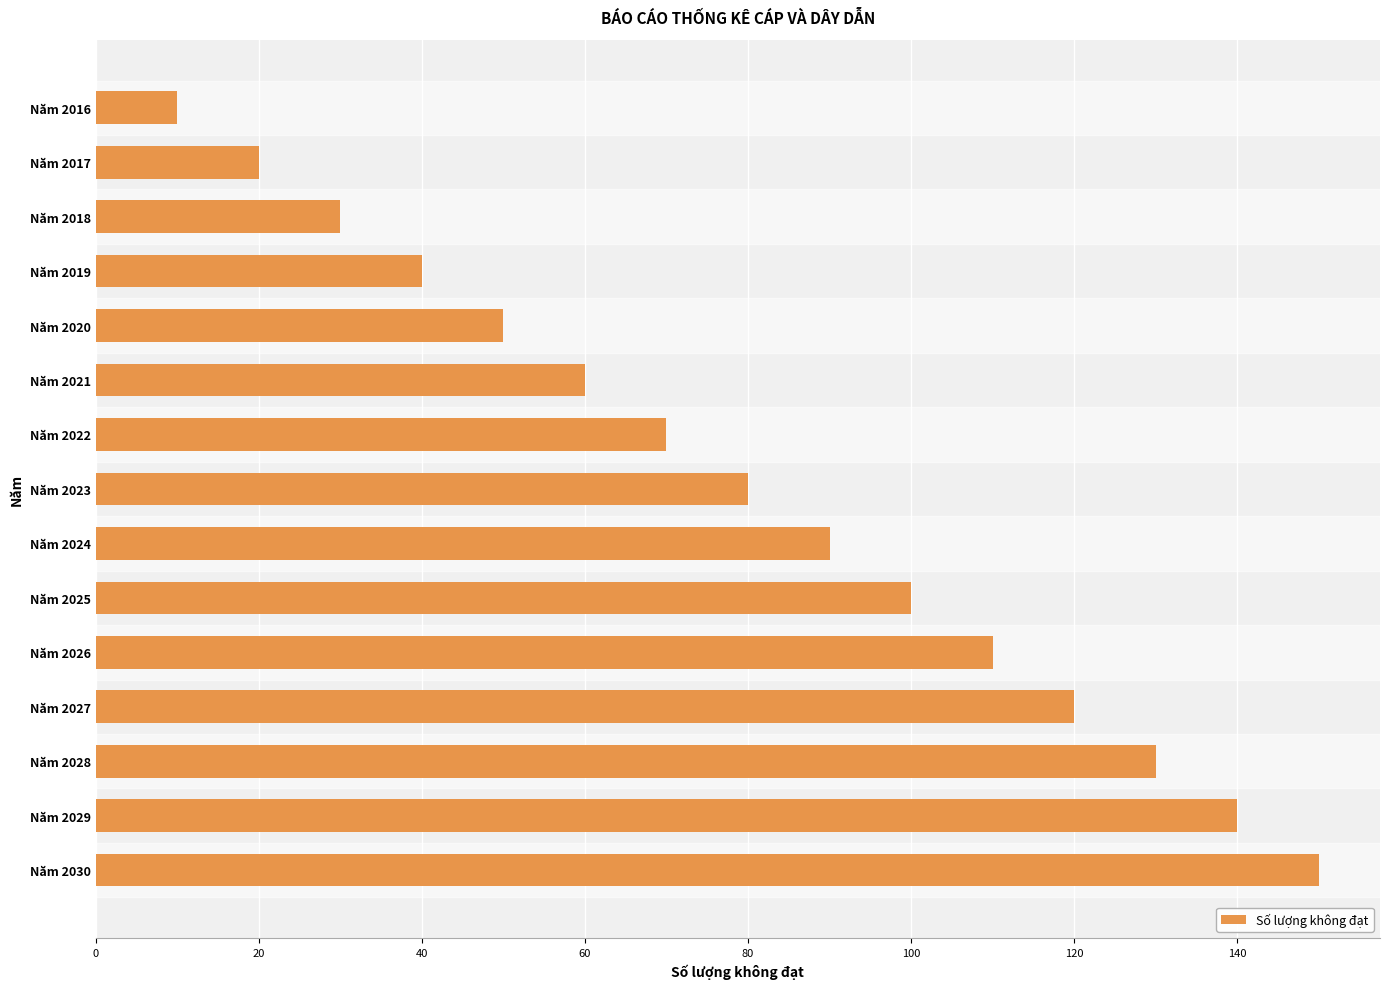

What is the value of the 7th bar from the top?

70